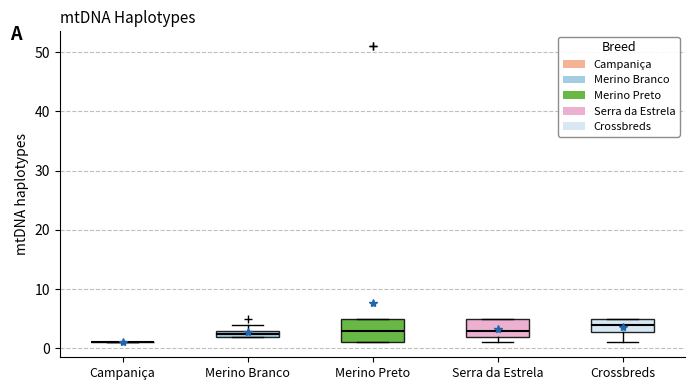

Which box is the tallest, from its lower edge to its upper edge?

Merino Preto